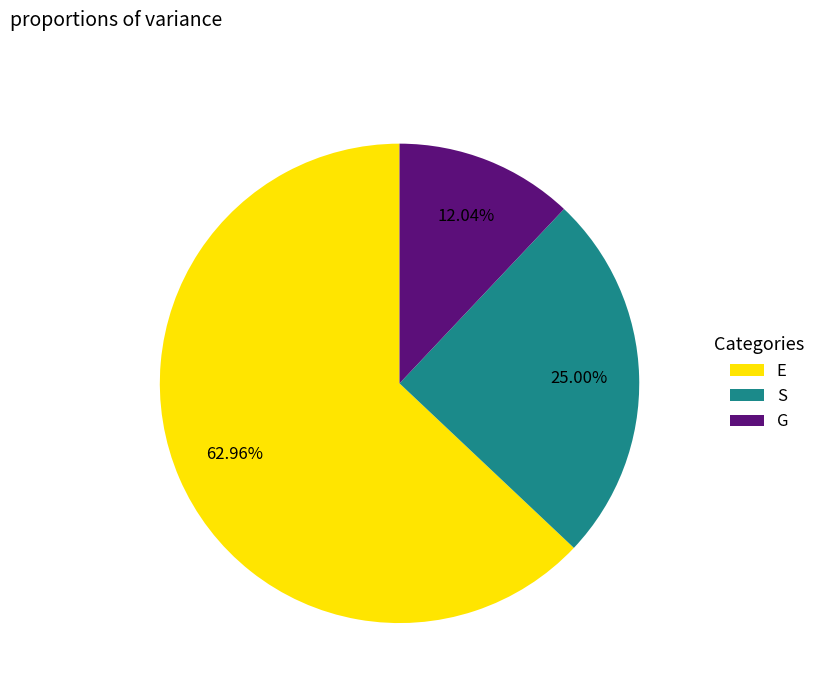

Between E and G, which is larger?

E